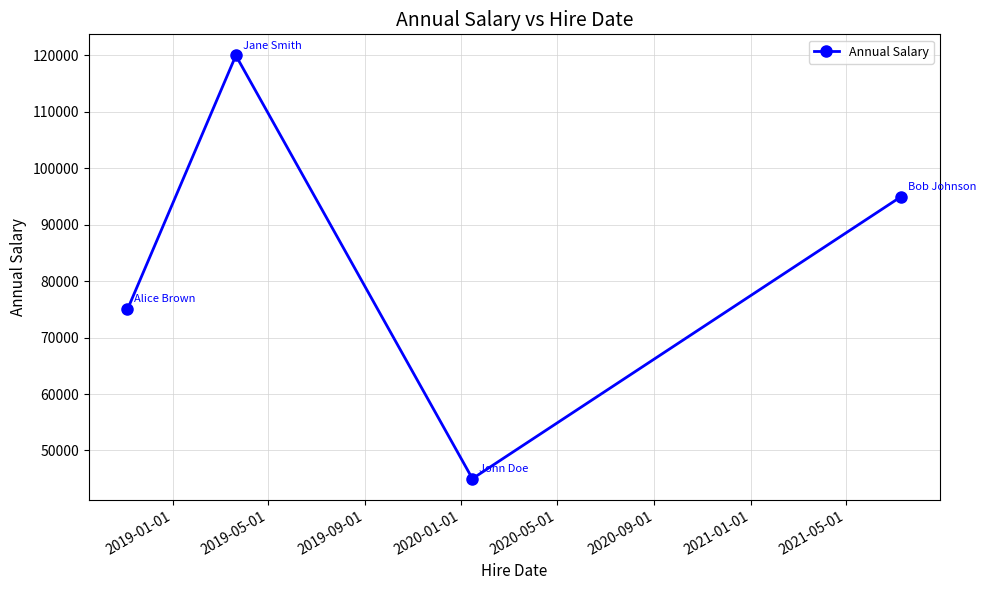

How many interior local valleys (lower than both neighbors) does the data have?

1